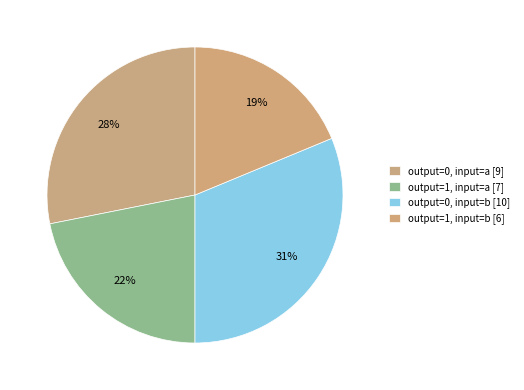

Is it true that output=1, input=a is 22% of the pie?

True